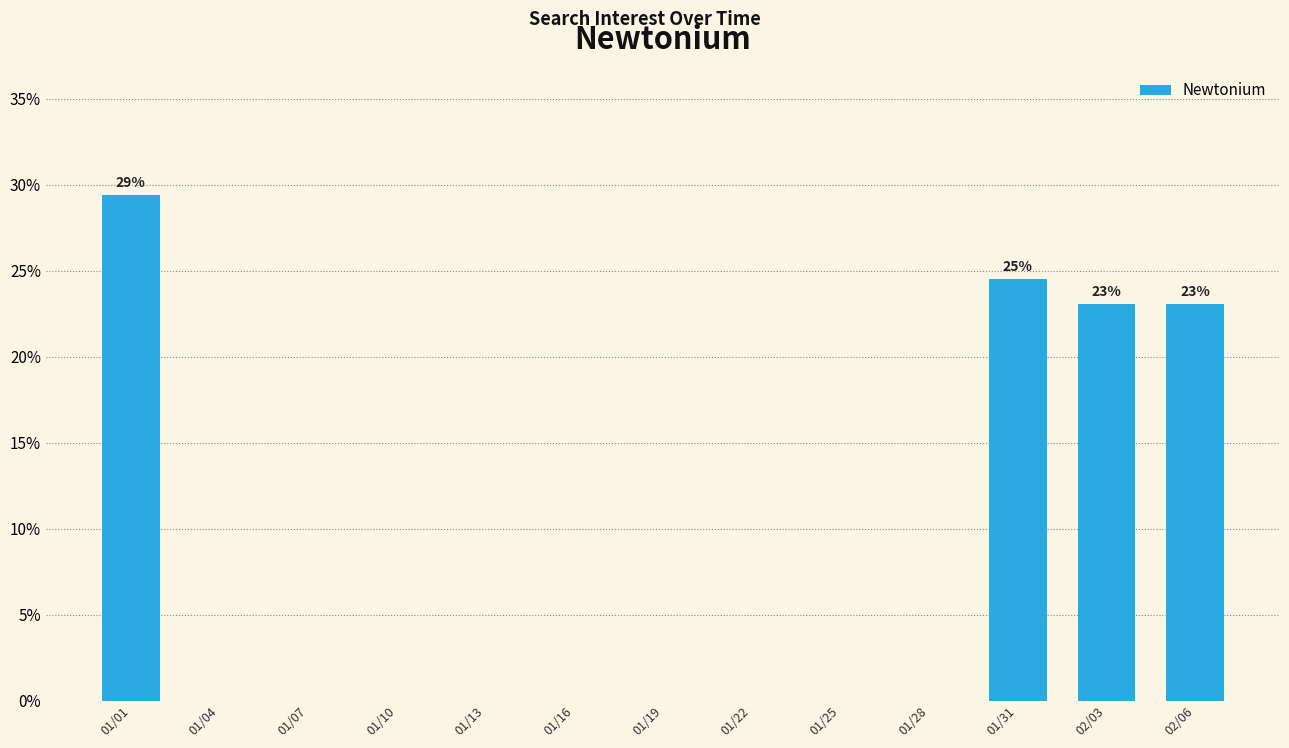

Reading left to right, transcribe all the data shown in this chart.

01/01=29.4	01/04=0.0	01/07=0.0	01/10=0.0	01/13=0.0	01/16=0.0	01/19=0.0	01/22=0.0	01/25=0.0	01/28=0.0	01/31=24.5	02/03=23.0	02/06=23.0